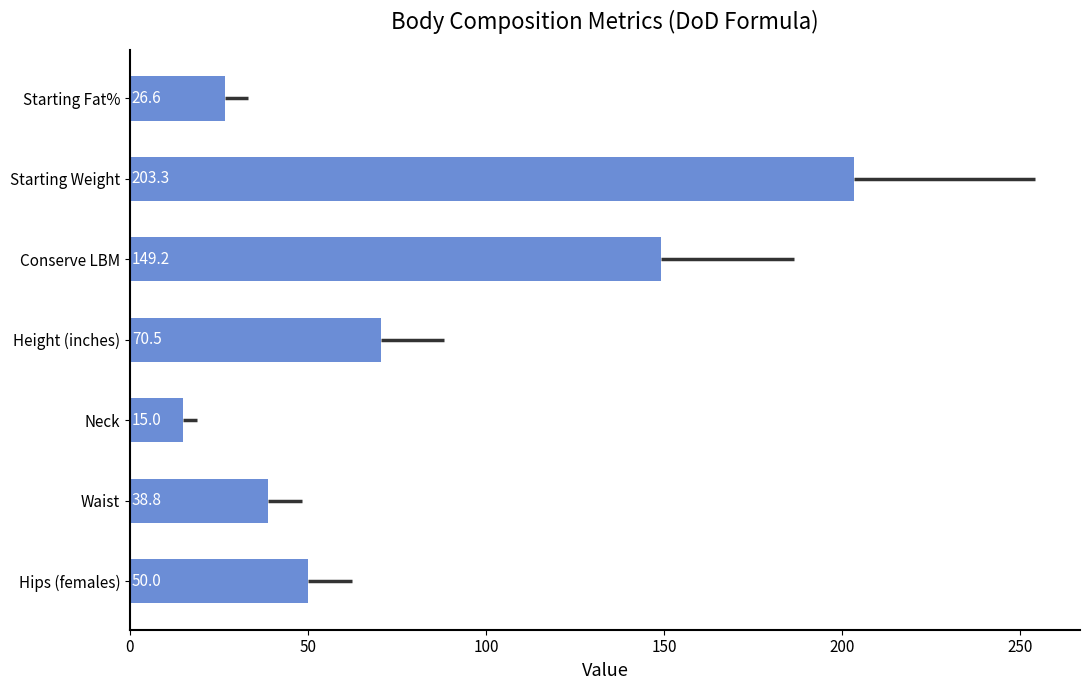

Between Conserve LBM and Starting Weight, which is larger?

Starting Weight